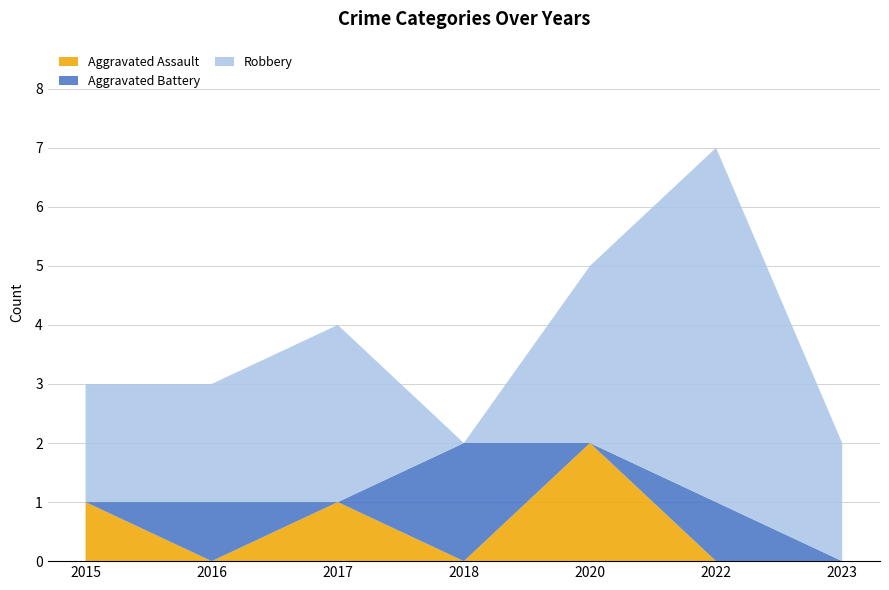

Reading right to left, list all the values displayed in this chart.

Aggravated Assault: 2023=0	2022=0	2020=2	2018=0	2017=1	2016=0	2015=1
Aggravated Battery: 2023=0	2022=1	2020=0	2018=2	2017=0	2016=1	2015=0
Robbery: 2023=2	2022=6	2020=3	2018=0	2017=3	2016=2	2015=2